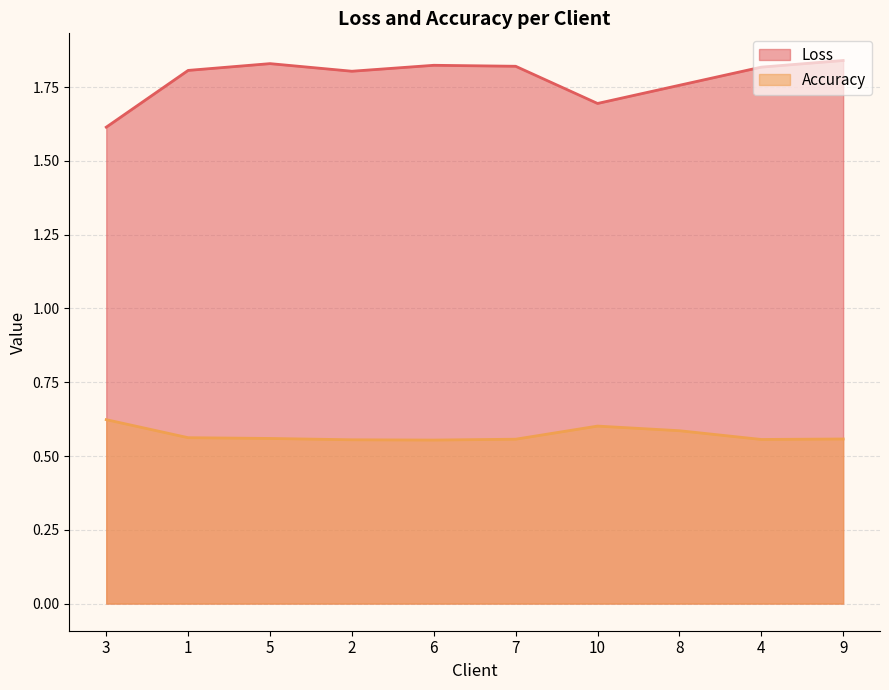

The value of Loss at 5 is 3.1. True or false?

False